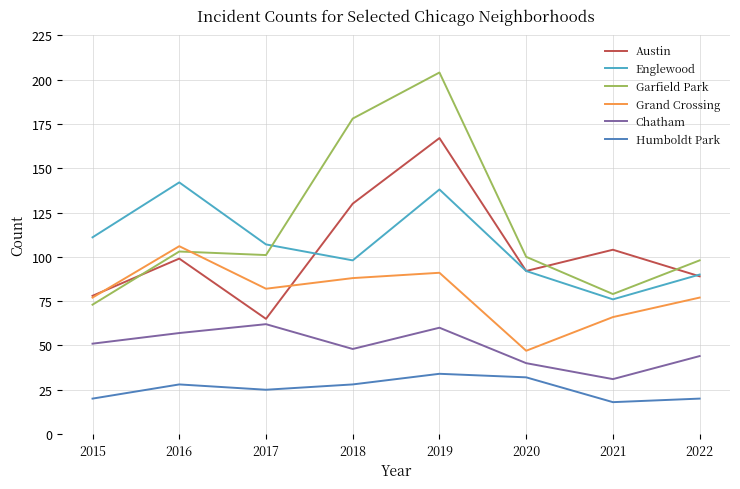

List the series in order of their peak value, lowest first.

Humboldt Park, Chatham, Grand Crossing, Englewood, Austin, Garfield Park